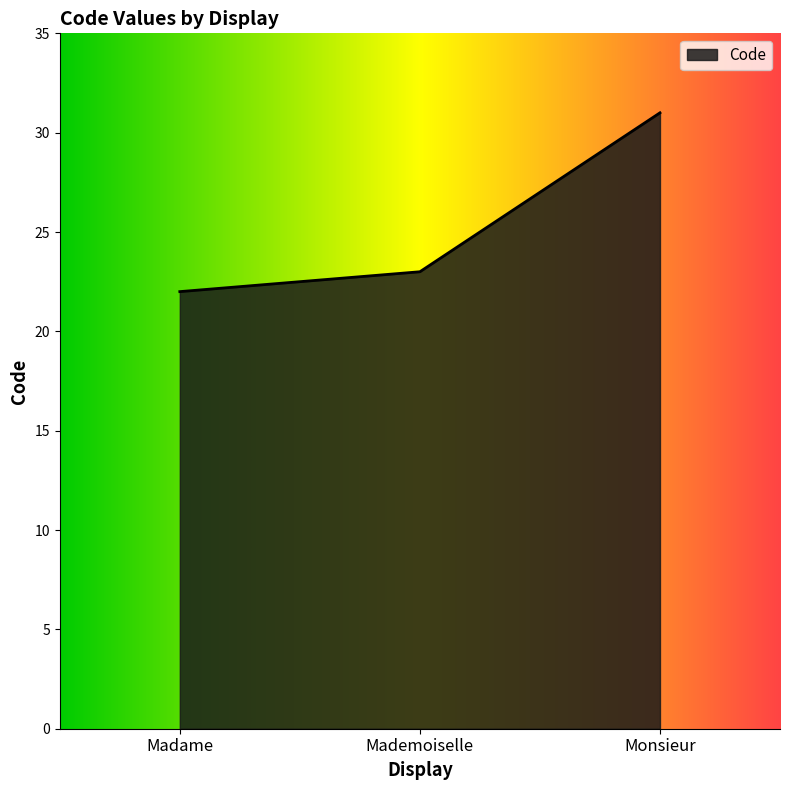

Rank the categories by value from highest to lowest.

Monsieur, Mademoiselle, Madame